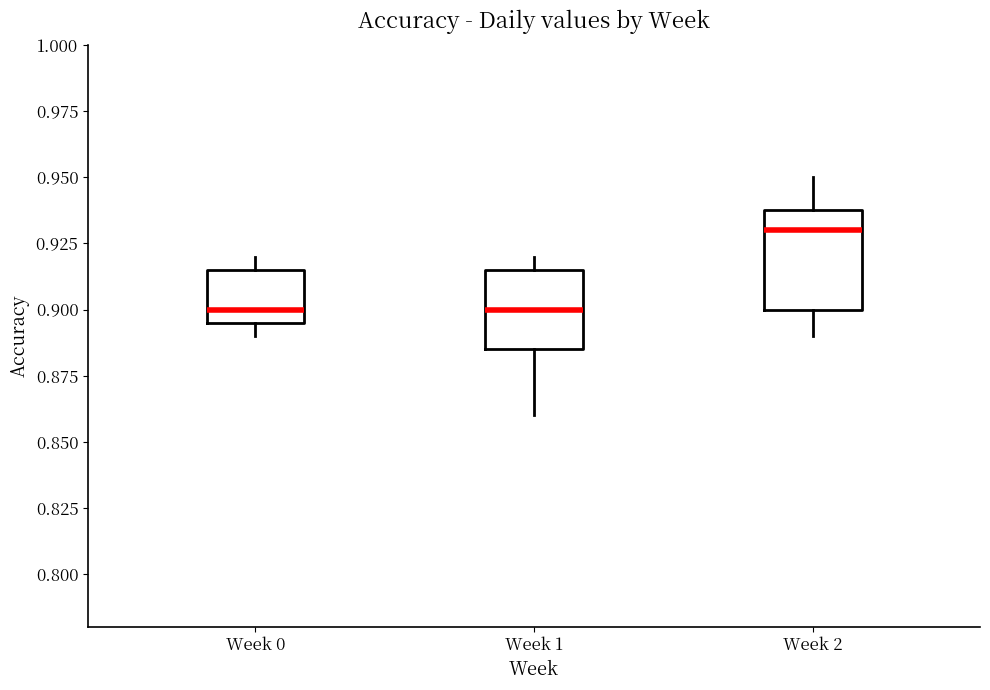

Reading left to right, transcribe this box plot: for each box, give where its median line is, the range the box spans, and where its two whiskers end, as read against the y-axis. The values are not printed on the chart, so give them approximately, as read against the axis.

Week 0: median 0.900, box 0.895 to 0.915, whiskers 0.890 to 0.920
Week 1: median 0.900, box 0.885 to 0.915, whiskers 0.860 to 0.920
Week 2: median 0.930, box 0.900 to 0.940, whiskers 0.890 to 0.950